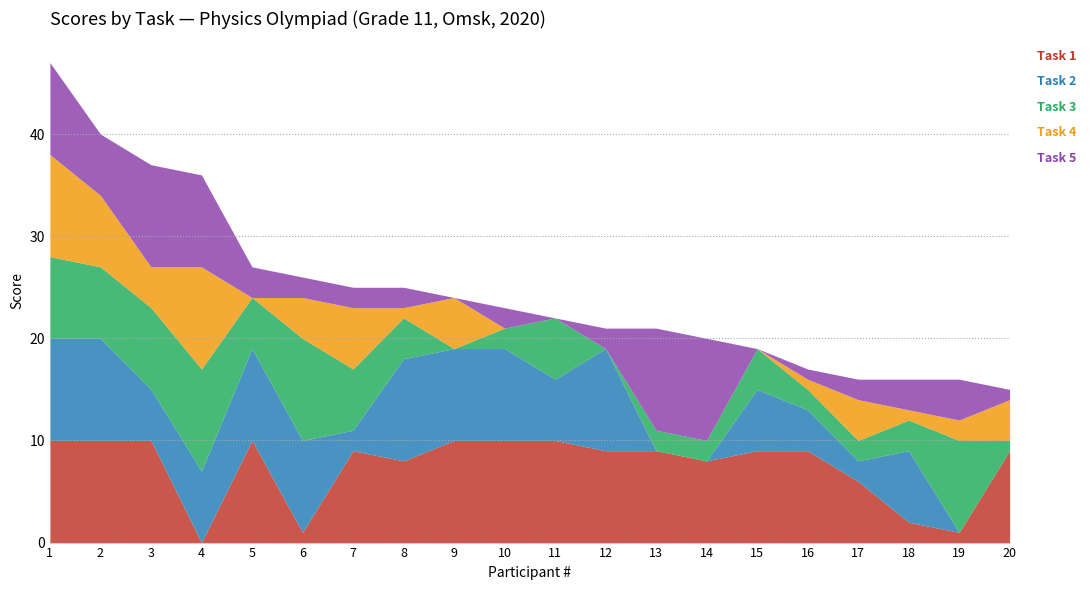

Between 7 and 12, which series saw the biggest shift?

Task 2